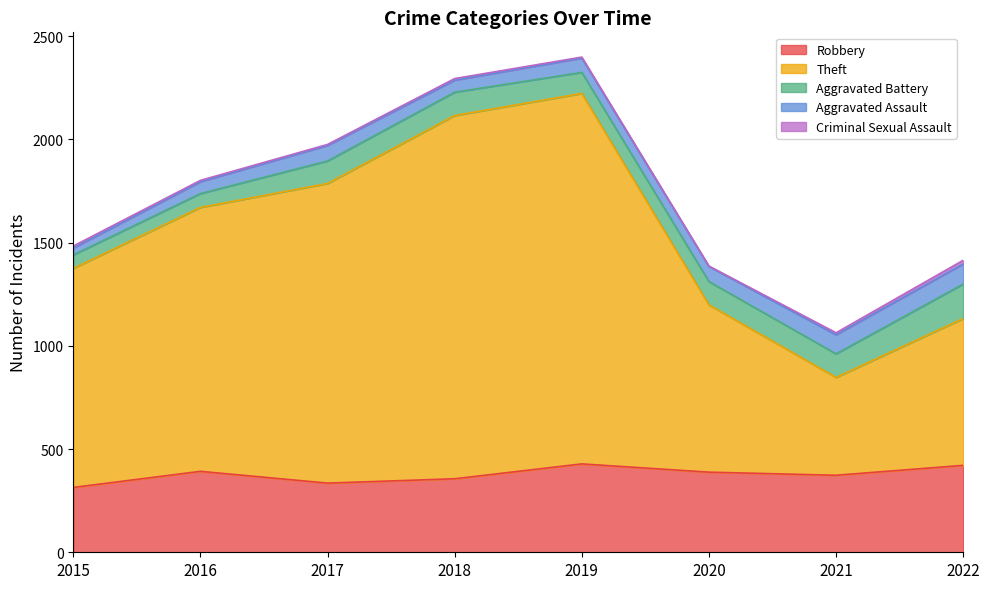

At which category is the sum across all series the highest?

2019